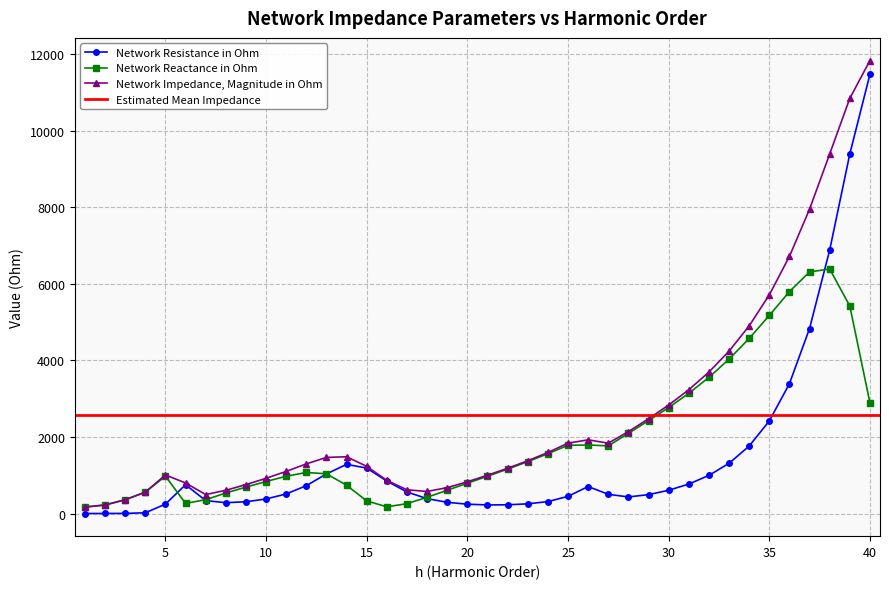

The value of Network Reactance in Ohm at 33 is 4033.5. True or false?

True